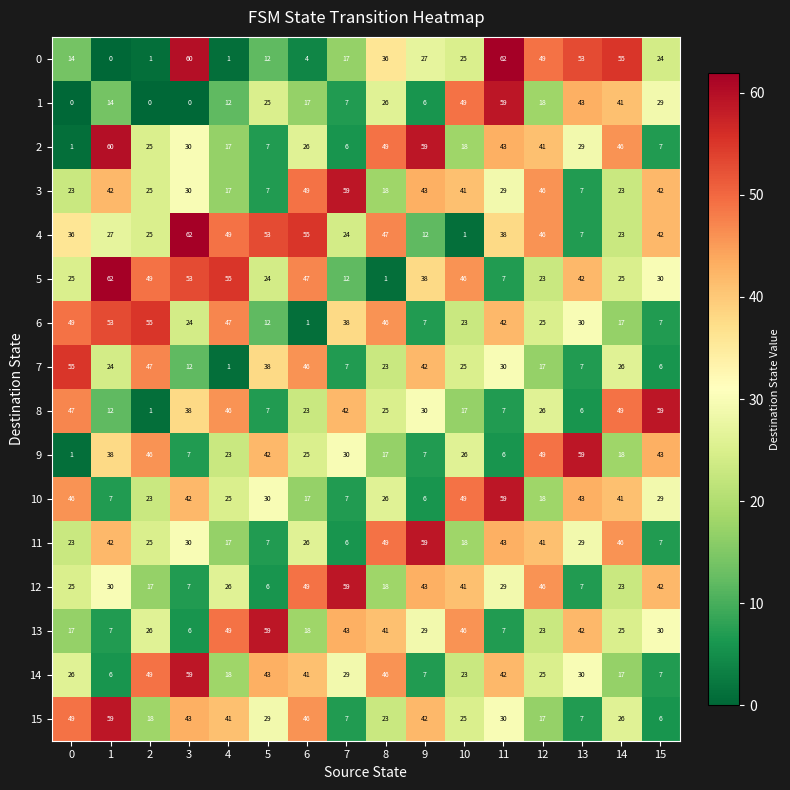

The value of 11 at 2 is 42. True or false?

False